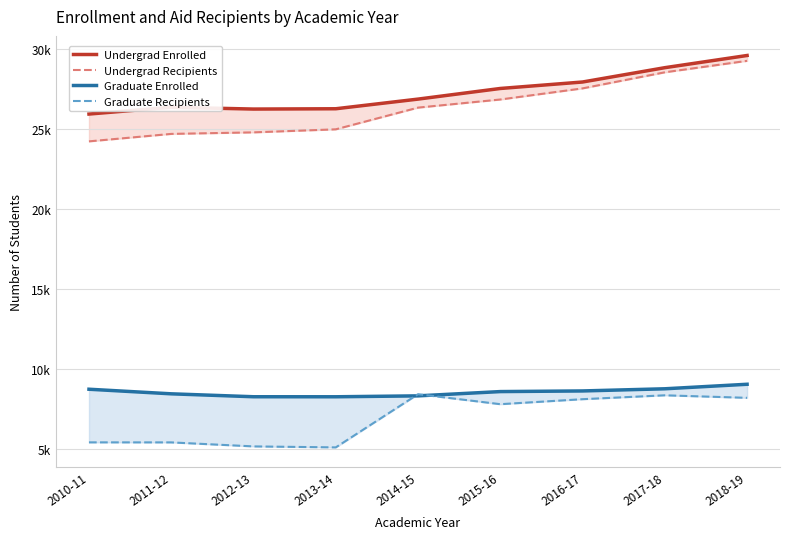

Which series changed the most between 2011-12 and 2013-14?

Graduate Recipients